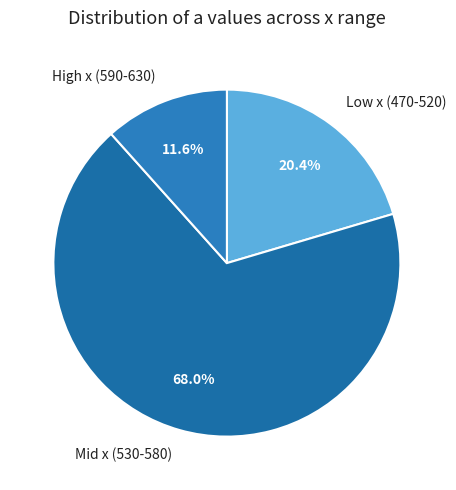

Rank the categories by value from lowest to highest.

High x (590-630), Low x (470-520), Mid x (530-580)